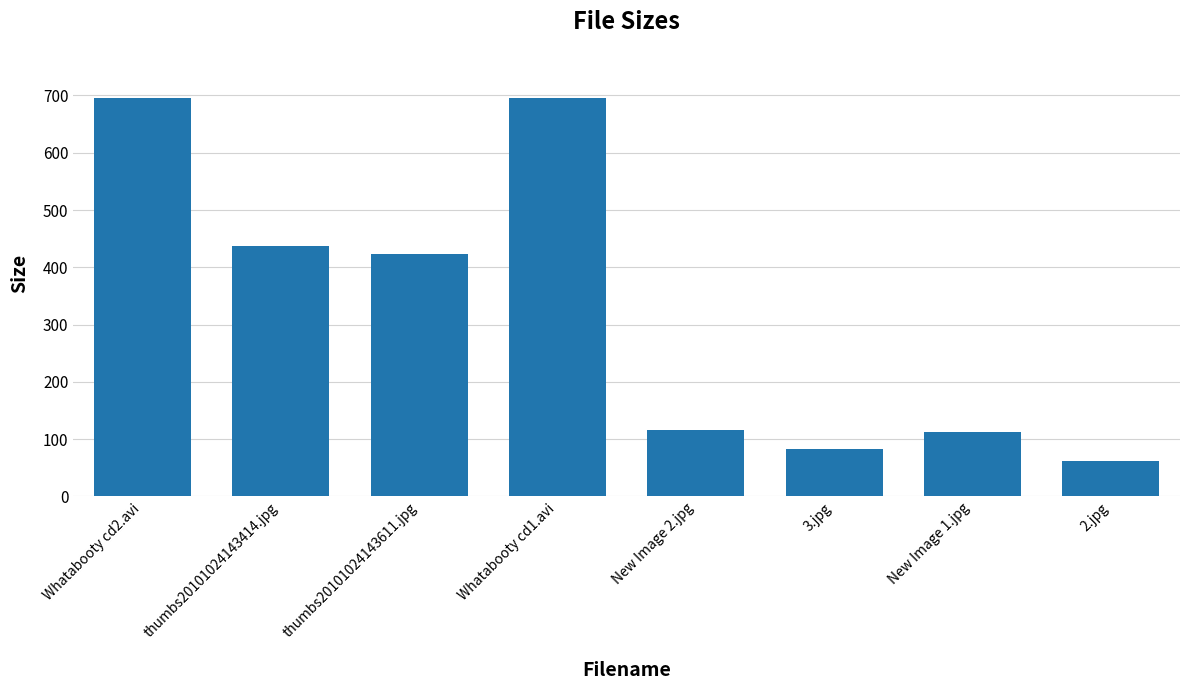

What position from the right is New Image 2.jpg?

4